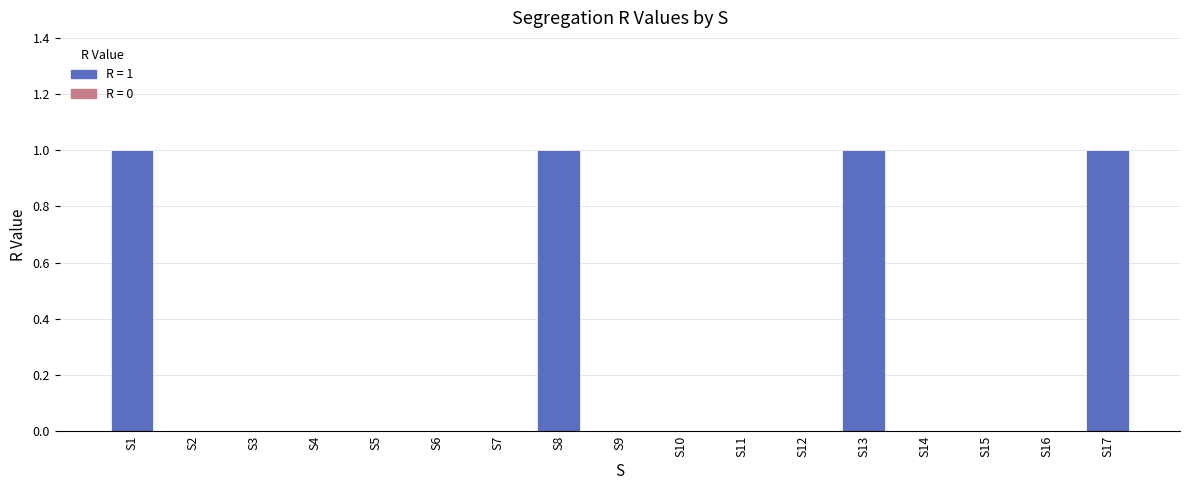

Reading left to right, transcribe all the data shown in this chart.

1	0	0	0	0	0	0	1	0	0	0	0	1	0	0	0	1